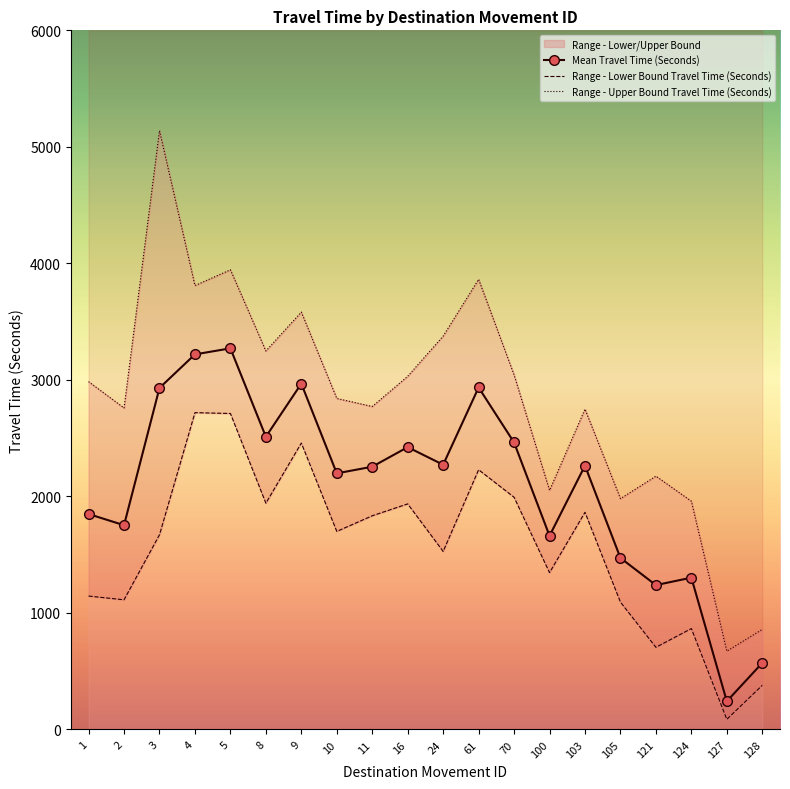

What is the value of the Range - Upper Bound Travel Time (Seconds) point at the 12th from the left?

3863